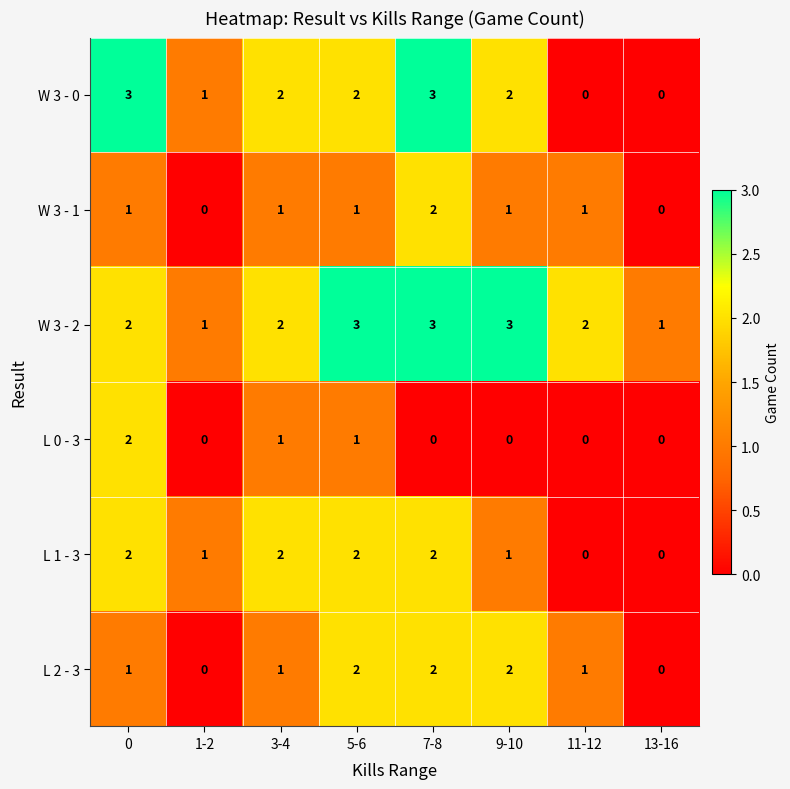

Is it true that W 3 - 0 equals 0 at 11-12?

True